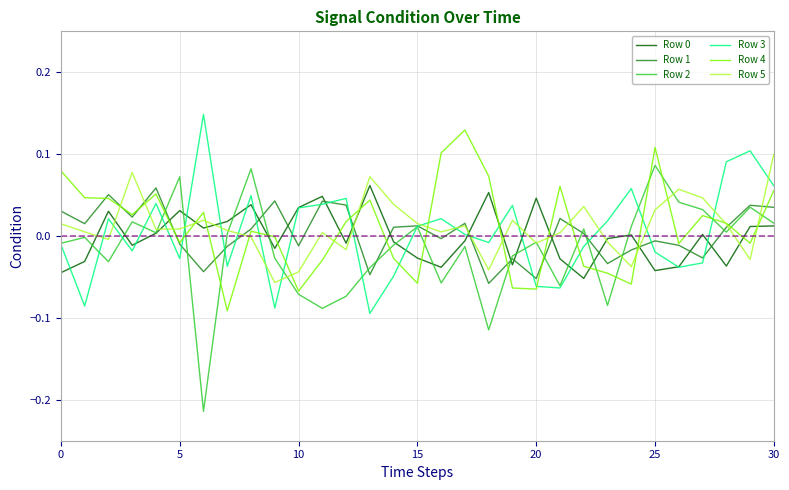

Which series has the widest spread of values?

Row 2